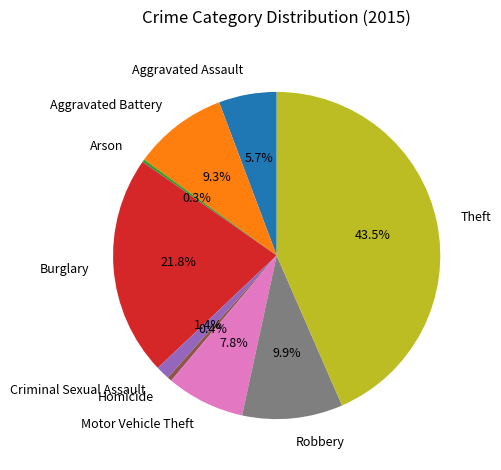

Approximately how many times larger is the value at Criminal Sexual Assault compared to Homicide?

3.1